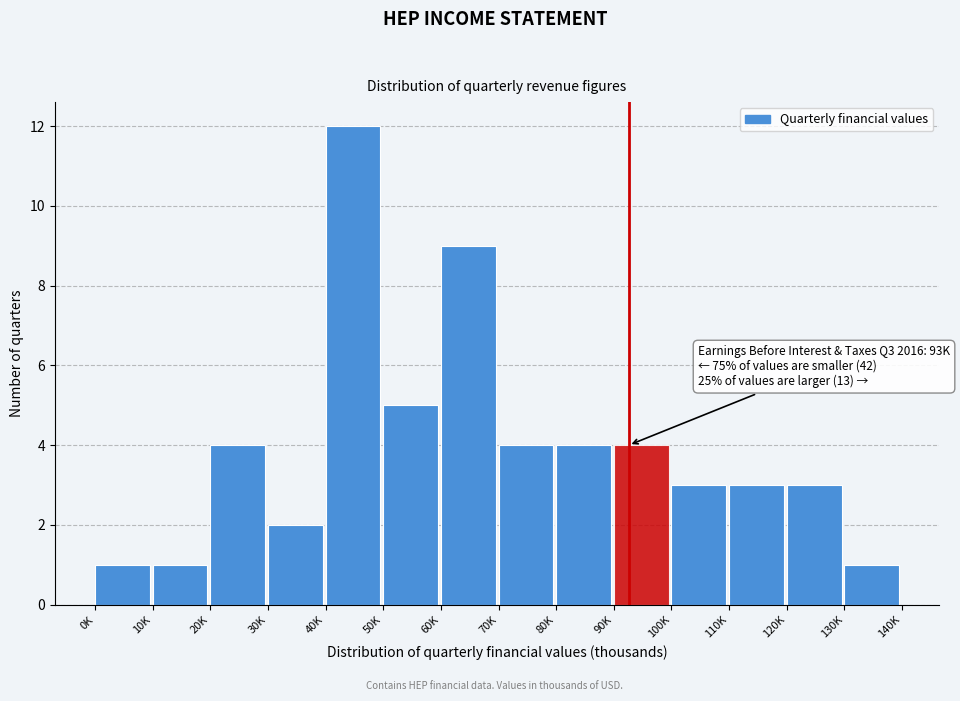

Reading left to right, transcribe all the data shown in this chart.

1	1	4	2	12	5	9	4	4	4	3	3	3	1